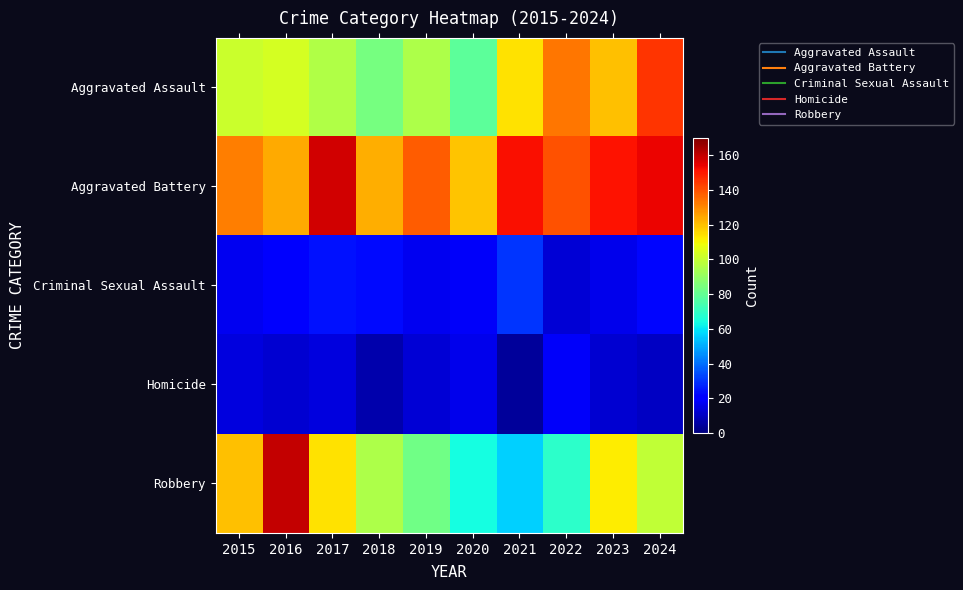

At which category is the sum across all series the highest?

2024